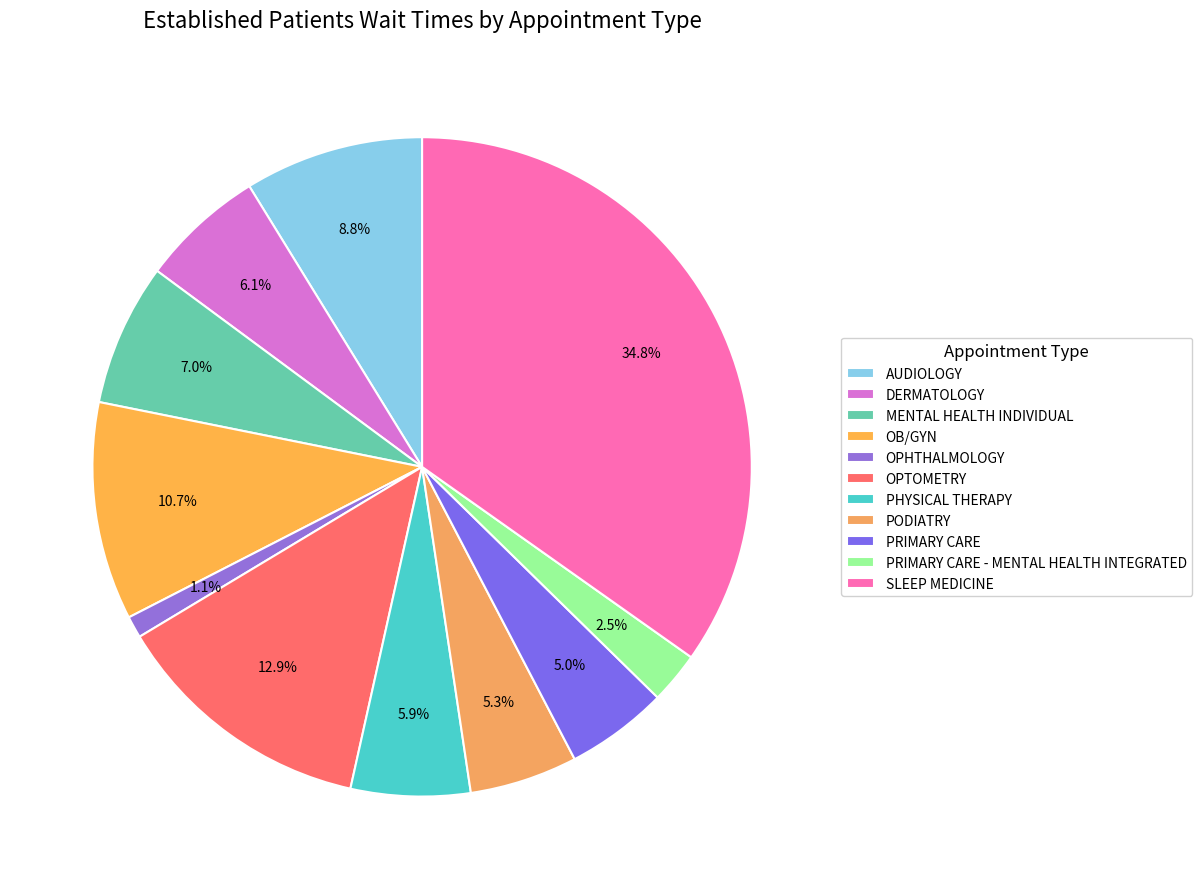

Do OPHTHALMOLOGY and MENTAL HEALTH INDIVIDUAL together represent more than half of the pie?

No